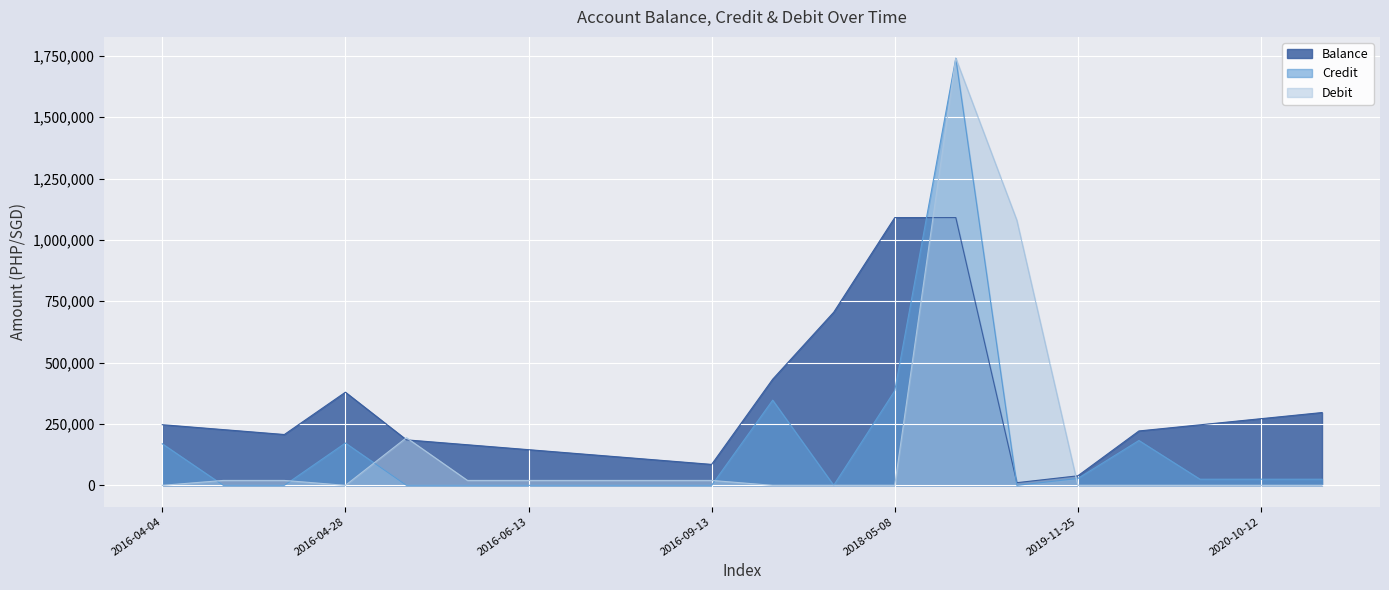

The Credit series shows 941705.2 at 2016-09-13. True or false?

False